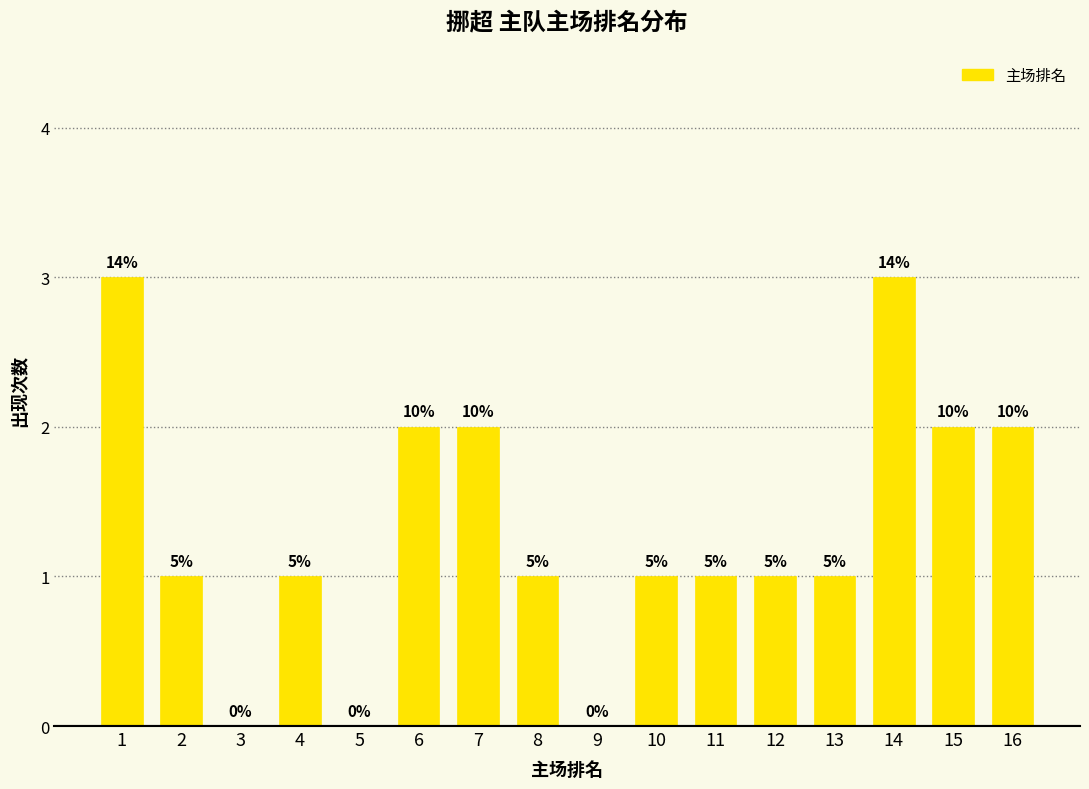

True or false: the data shows 0 at 16.

False